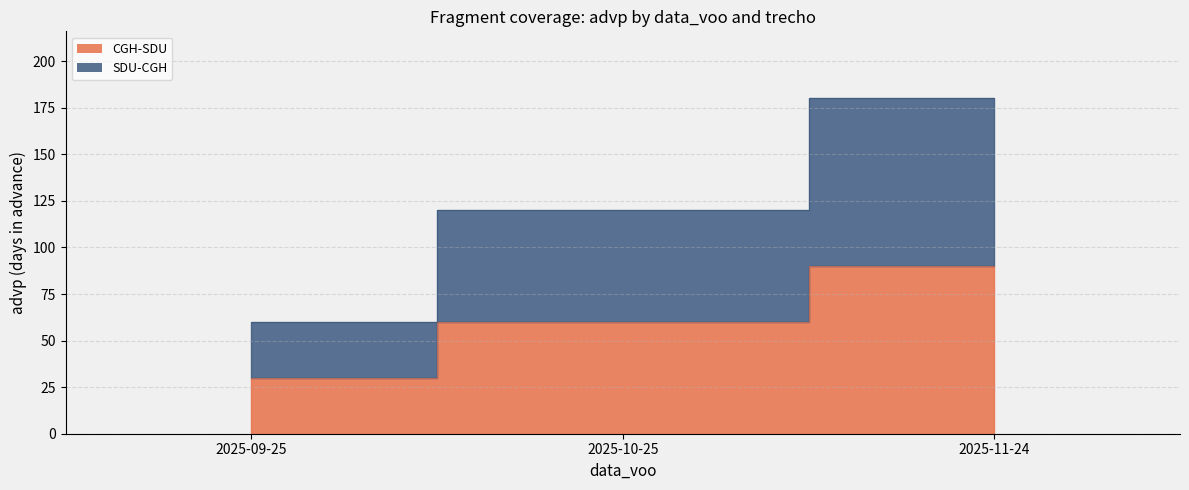

What is the value of the SDU-CGH point at the 1st from the left?

60